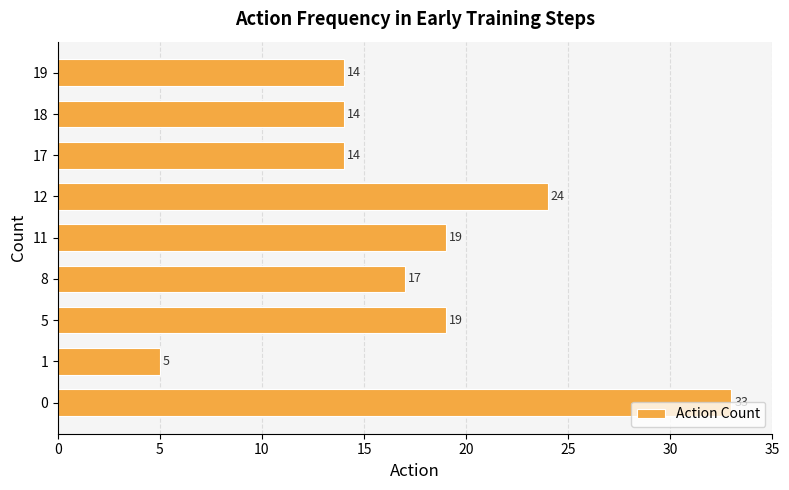

Does the chart contain any negative values?

No